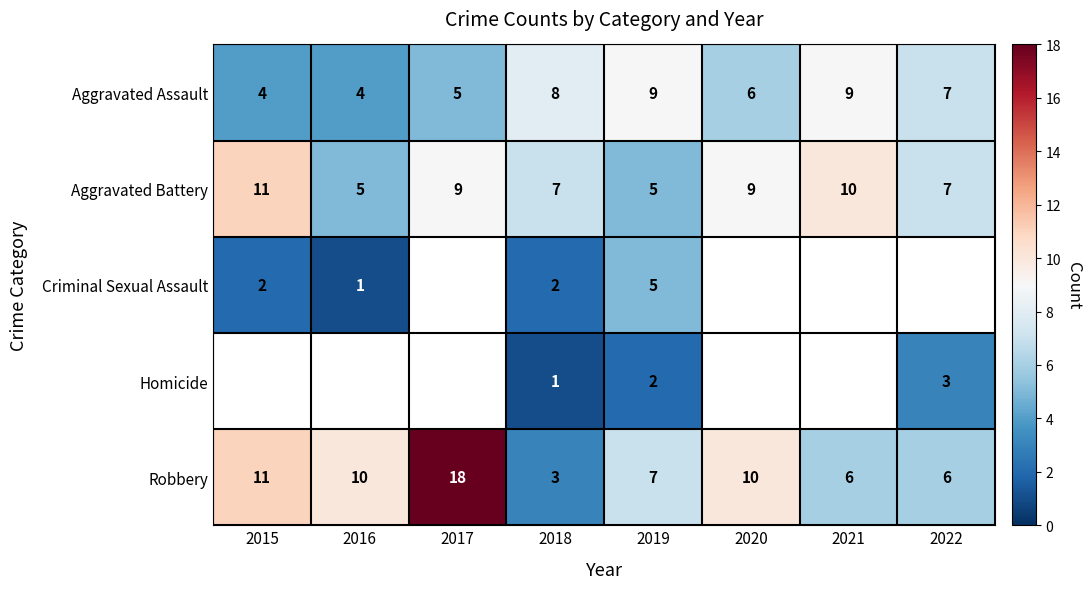

The Aggravated Battery series shows 7 at 2019. True or false?

False